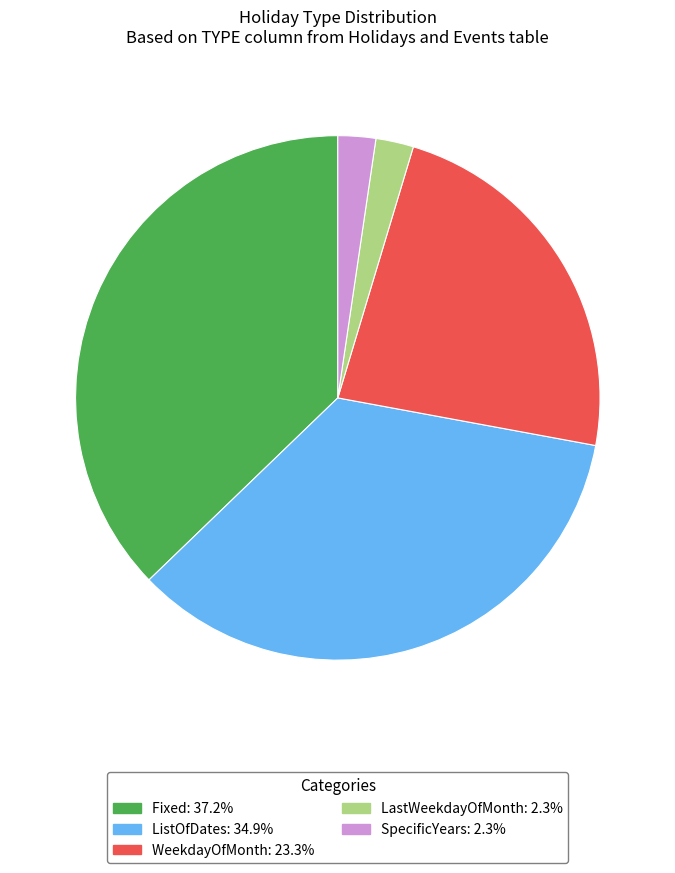

The SpecificYears slice represents 12% of the pie. True or false?

False